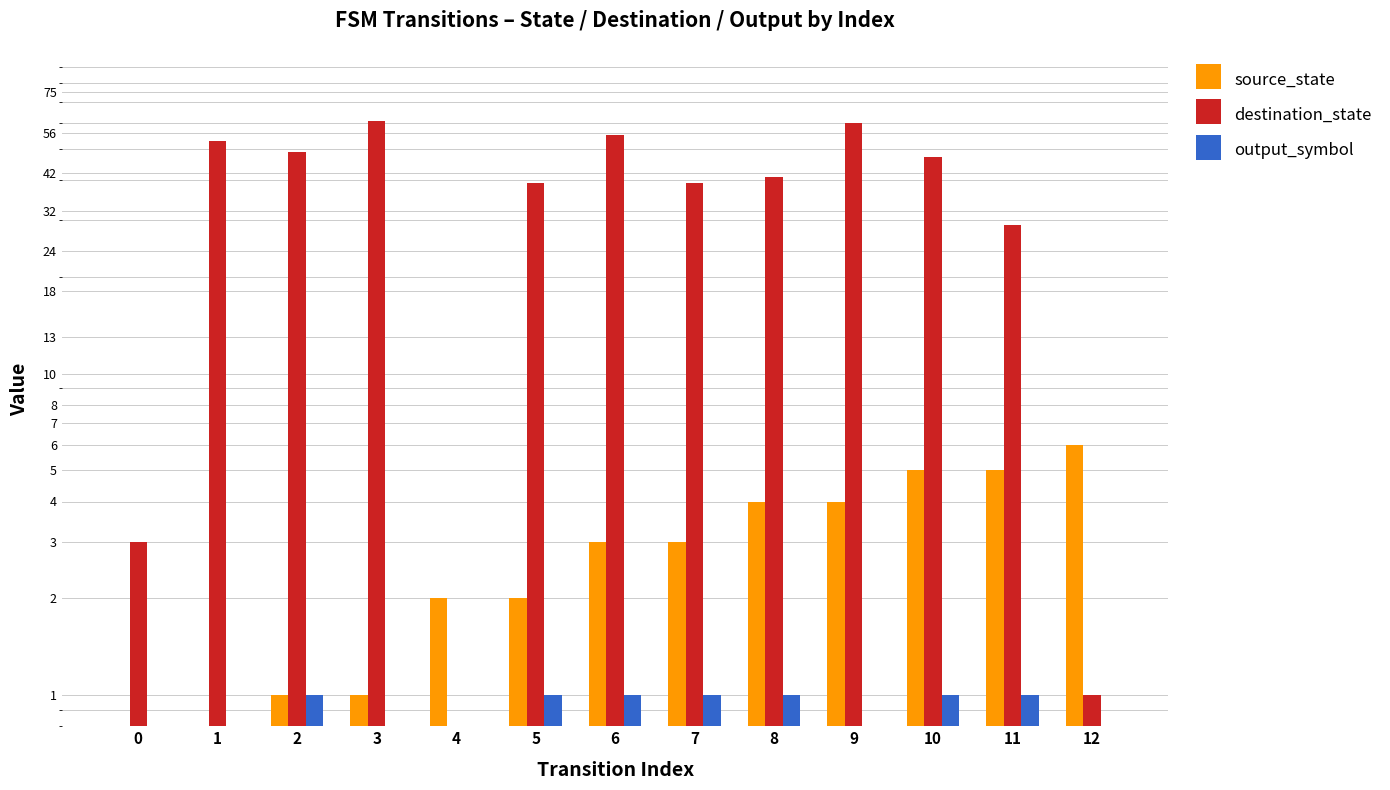

Reading left to right, extract all data points from this chart.

source_state: 0	0	1	1	2	2	3	3	4	4	5	5	6
destination_state: 3	53	49	61	0	39	55	39	41	60	47	29	1
output_symbol: 0	0	1	0	0	1	1	1	1	0	1	1	0